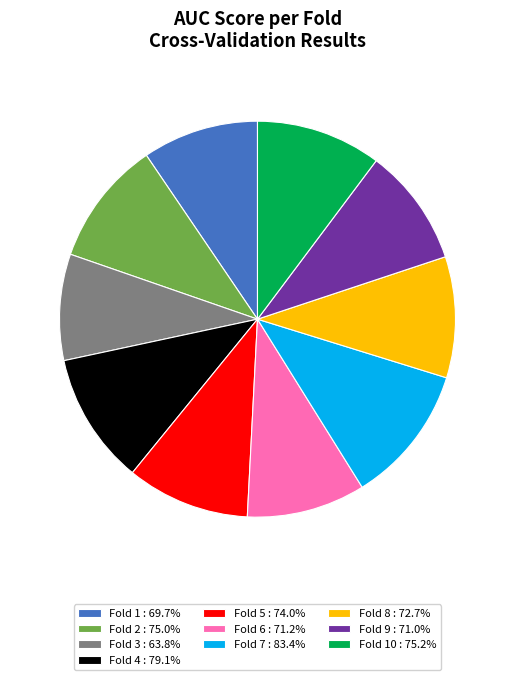

Is Fold 2 : 75.0% the majority of the pie?

No